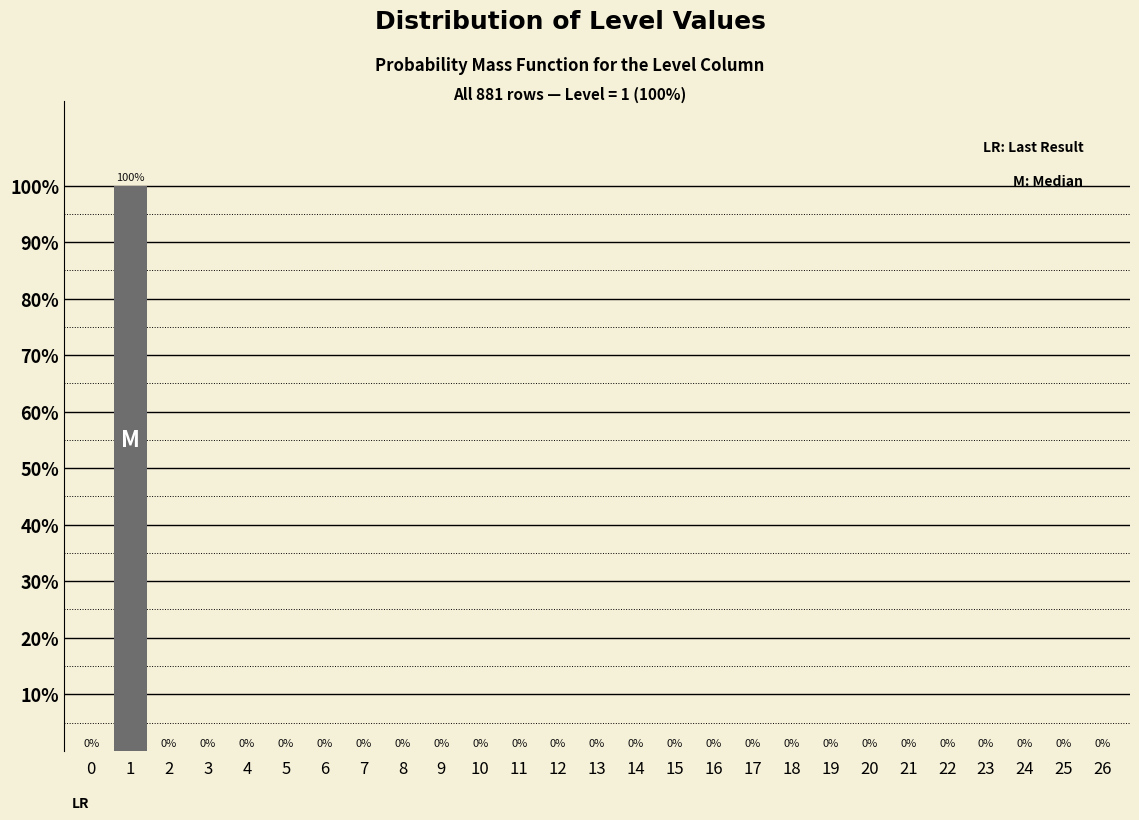

Reading left to right, transcribe all the data shown in this chart.

0=0	1=100	2=0	3=0	4=0	5=0	6=0	7=0	8=0	9=0	10=0	11=0	12=0	13=0	14=0	15=0	16=0	17=0	18=0	19=0	20=0	21=0	22=0	23=0	24=0	25=0	26=0